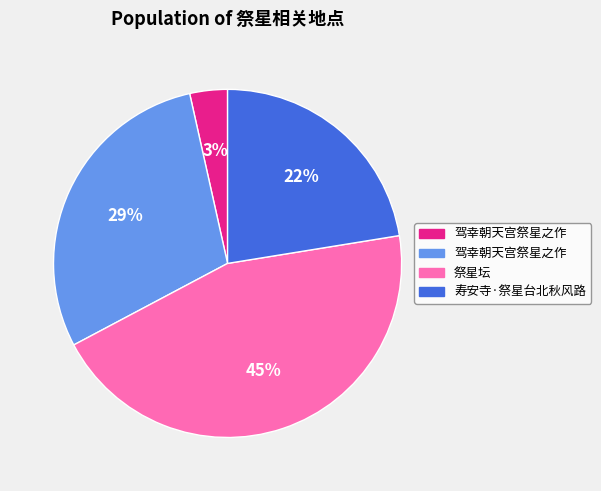

How many segments does this pie chart have?

4